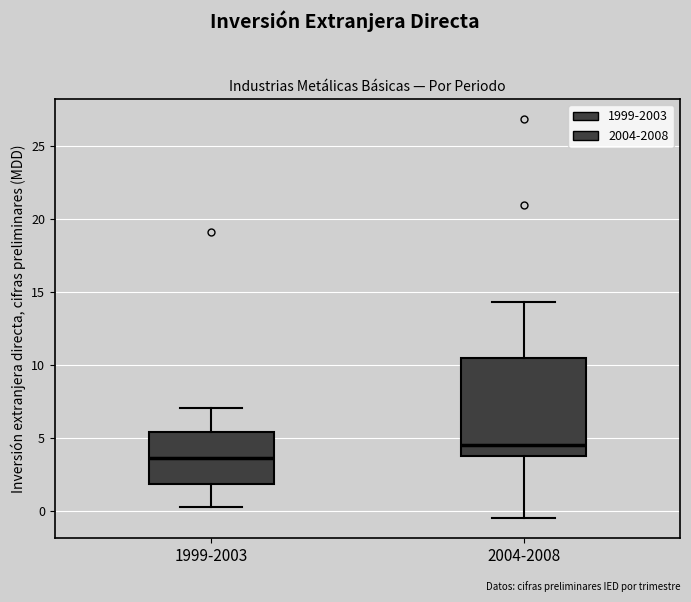

Reading left to right, transcribe this box plot: for each box, give where its median line is, the range the box spans, and where its two whiskers end, as read against the y-axis. The values are not printed on the chart, so give them approximately, as read against the axis.

1999-2003: median 3.5, box 2.0 to 5.5, whiskers 0.5 to 7.0
2004-2008: median 4.5, box 4.0 to 10.5, whiskers -0.5 to 14.5